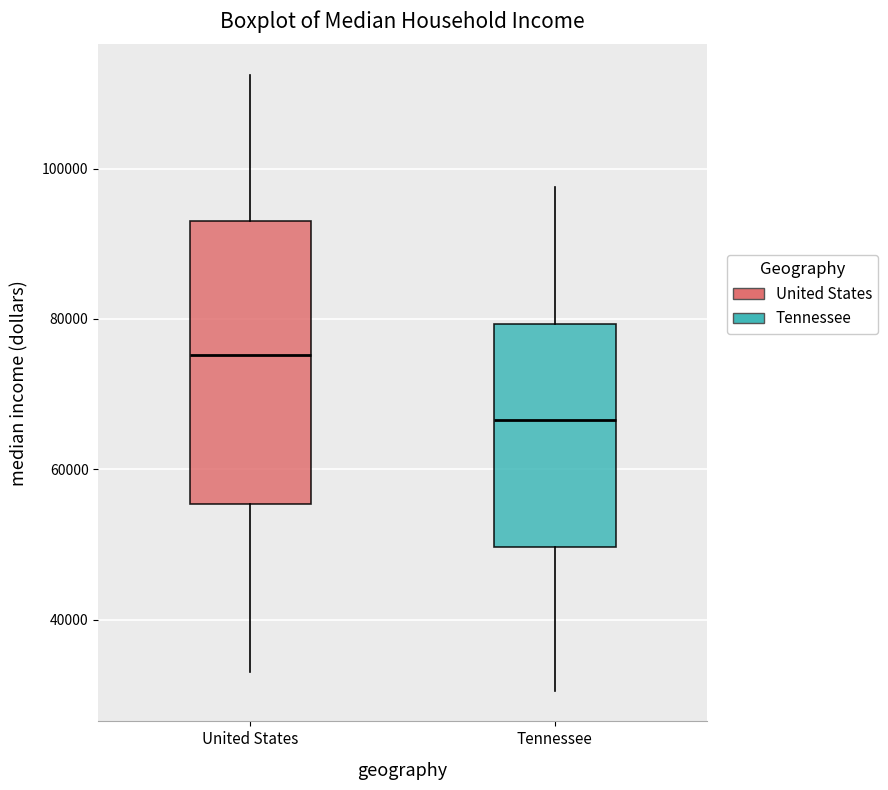

Which box has the highest median line?

United States